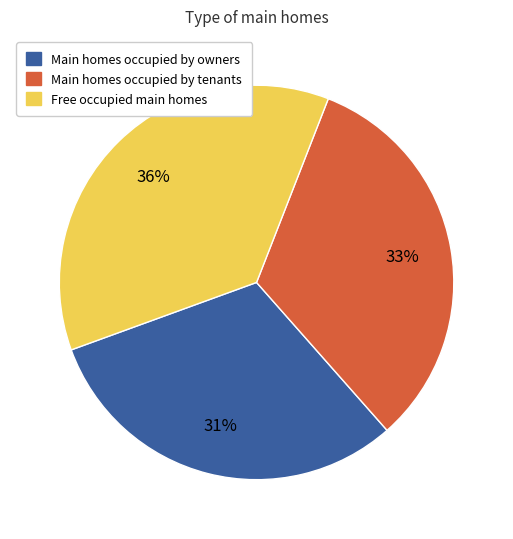

Is there a majority slice in this chart?

No